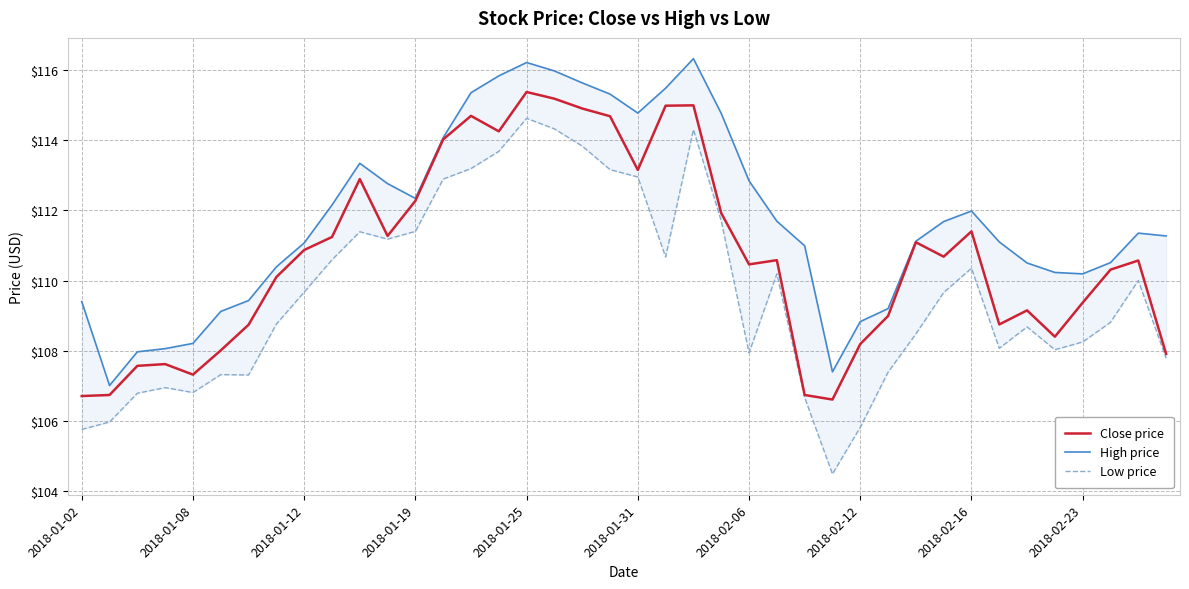

Which series has the largest total across all categories?

High price